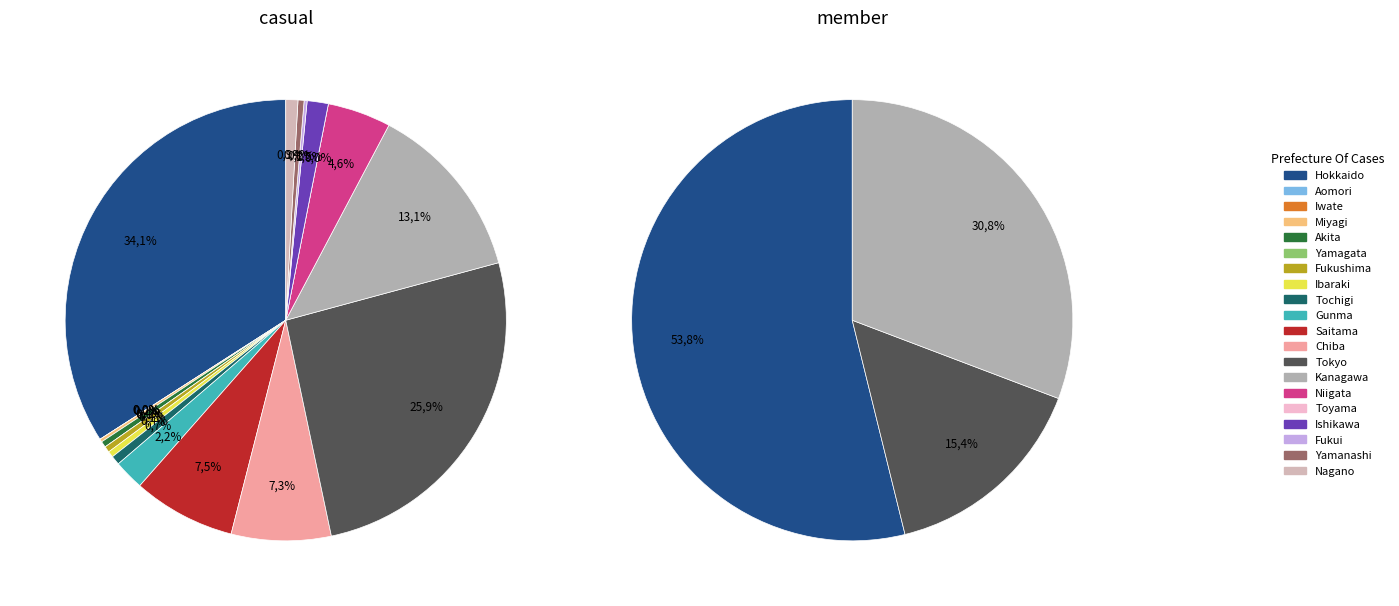

Which series has the widest spread of values?

casual